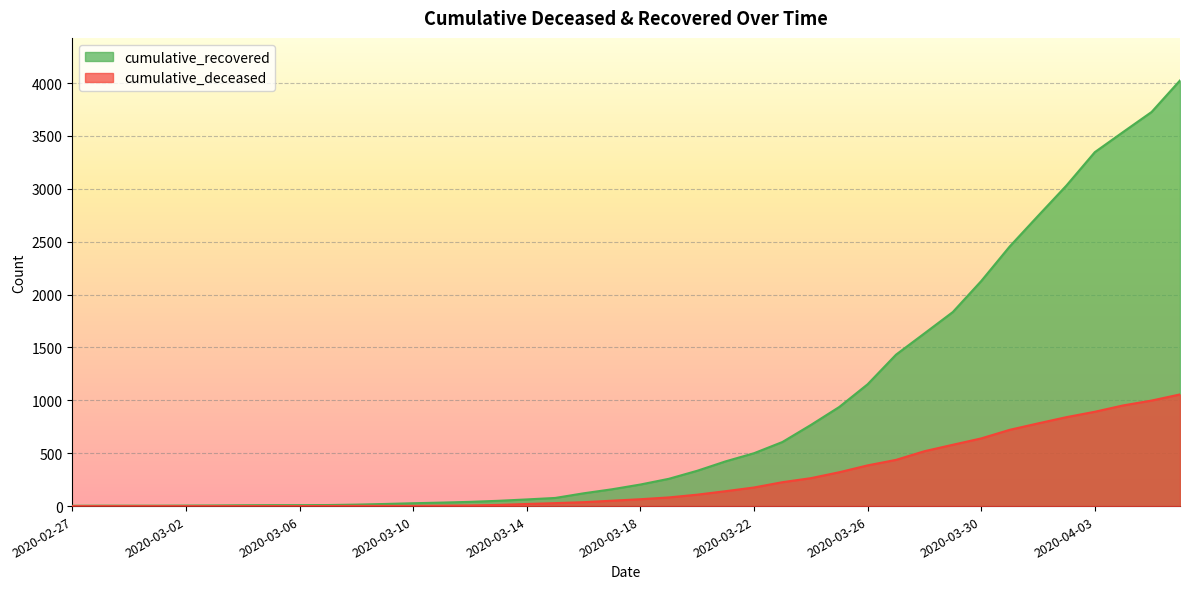

Reading left to right, what are all the values shown in this chart?

cumulative_recovered: 3	4	4	4	5	6	8	9	9	10	14	20	27	33	40	50	63	77	121	159	204	258	334	423	500	606	767	937	1152	1432	1633	1835	2128	2454	2744	3031	3347	3538	3727	4025
cumulative_deceased: 0	0	0	0	0	0	0	0	0	1	2	2	2	4	6	11	20	28	37	51	65	82	108	141	176	226	264	320	385	437	519	580	640	721	782	841	892	952	998	1056